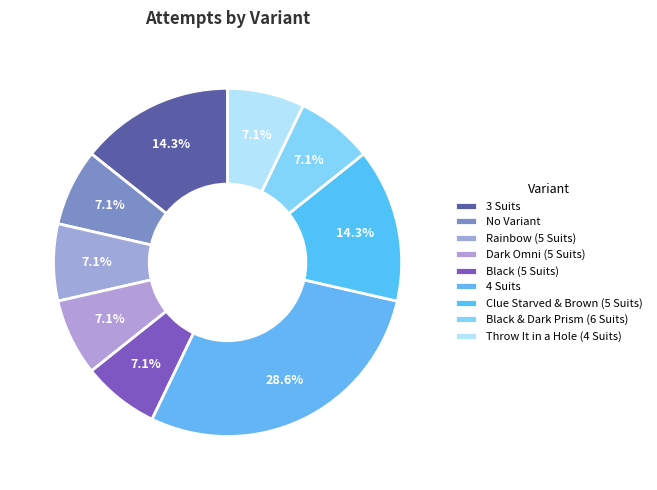

Does Rainbow (5 Suits) represent more than half of the total?

No